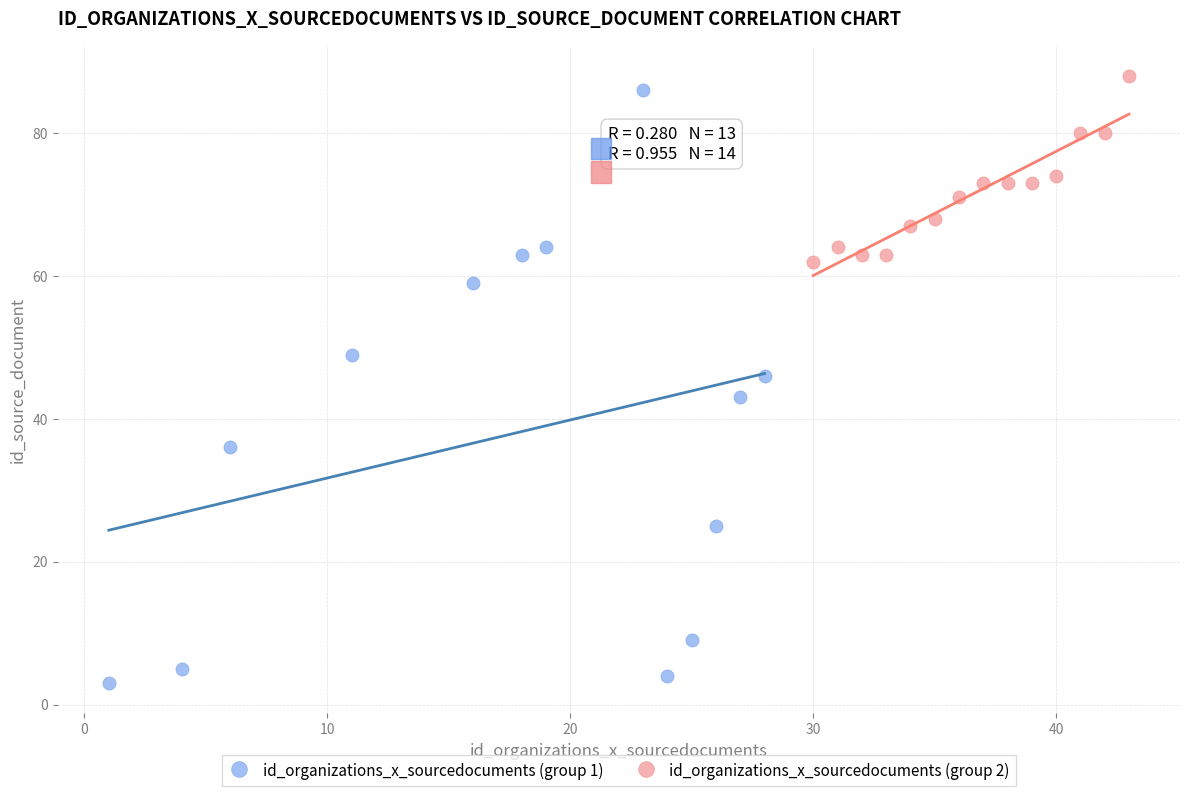

Which series contains the lowest Y value?

id_organizations_x_sourcedocuments (group 1)